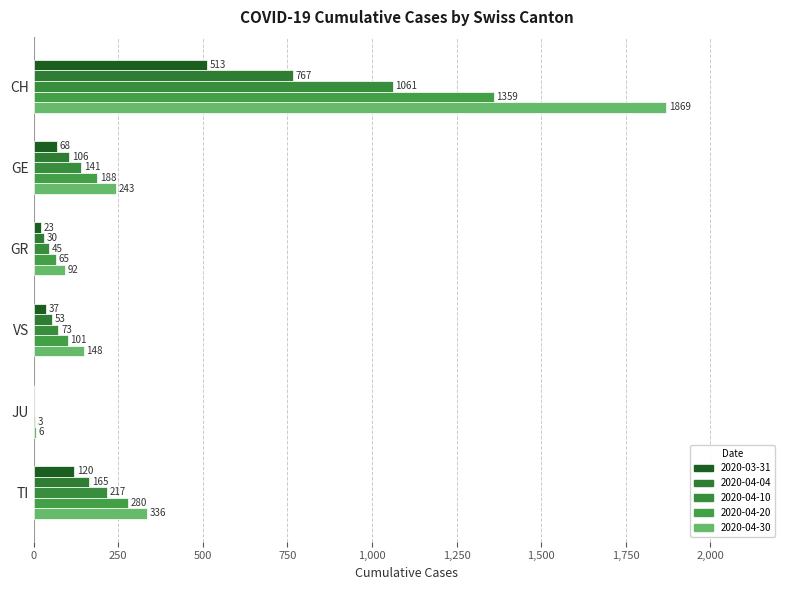

What is the average value of the 2020-04-04 series?

187